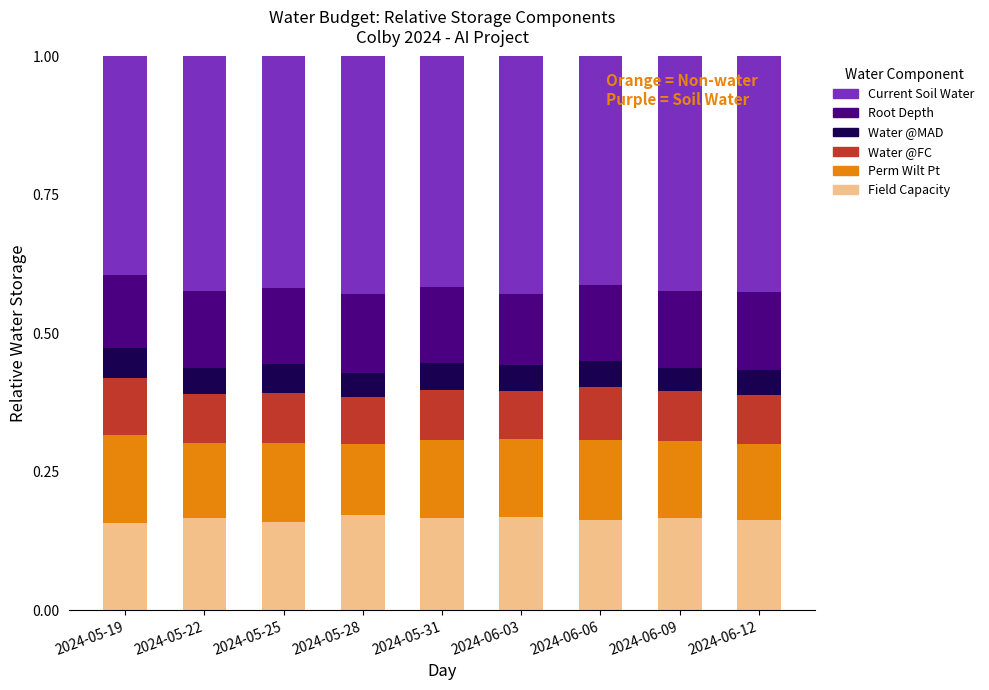

What is the total value across all series at 2024-05-31?

1.0